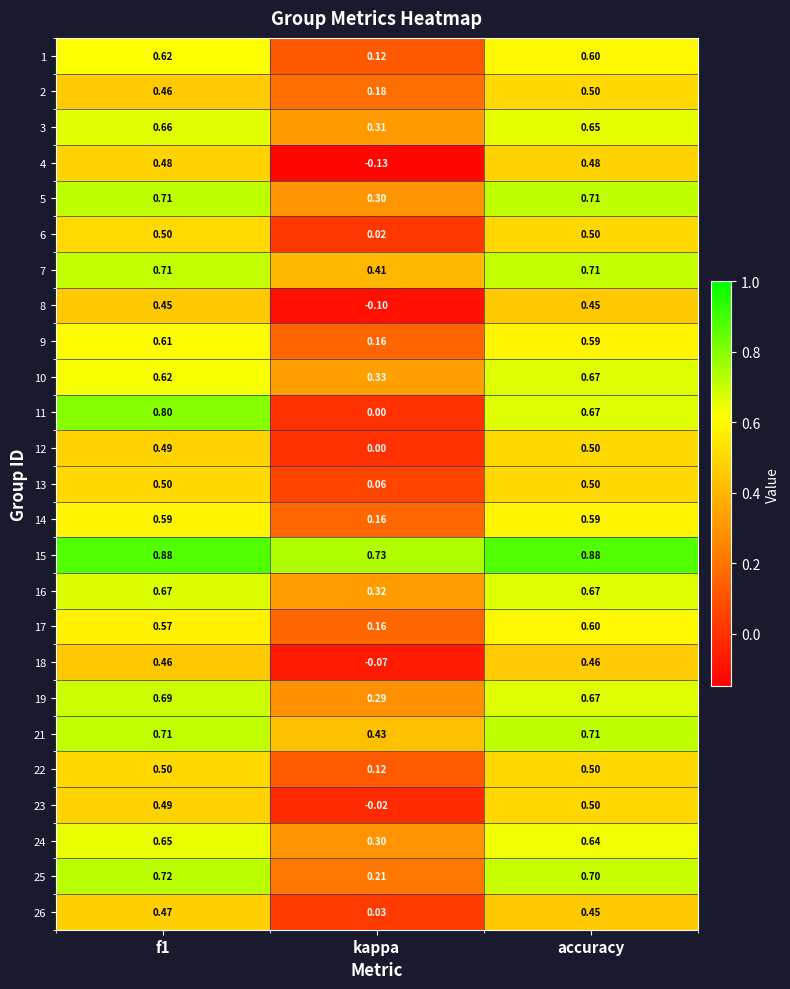

At which label is 24 closest to 0?

kappa